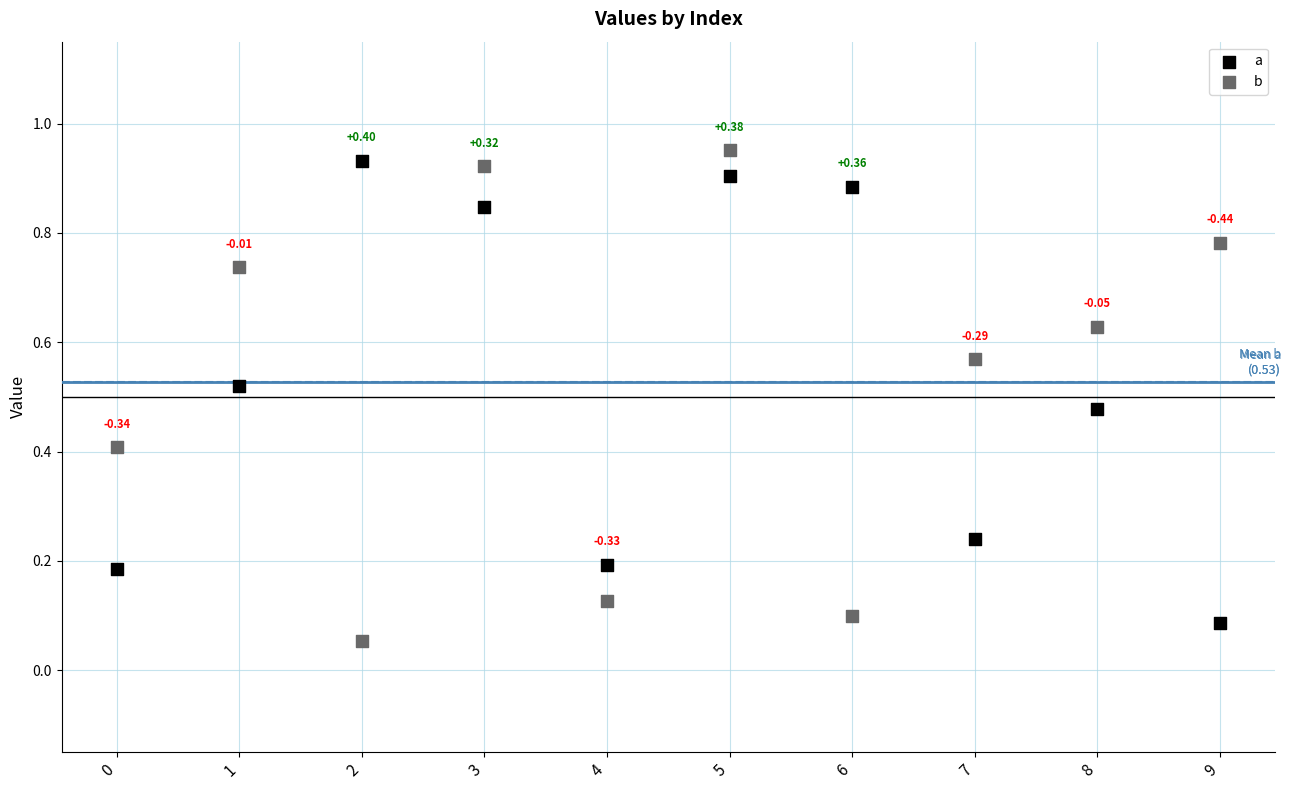

Which series contains the highest Y value?

b